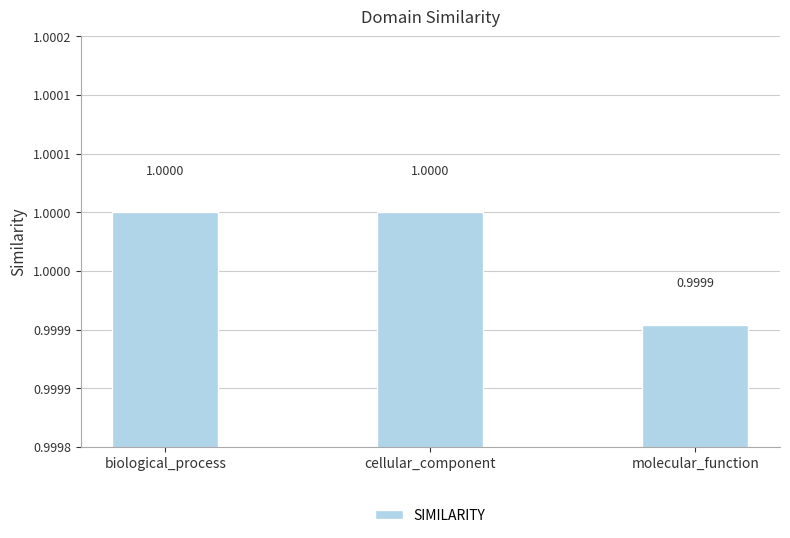

At which category does the chart reach its peak across all series?

biological_process